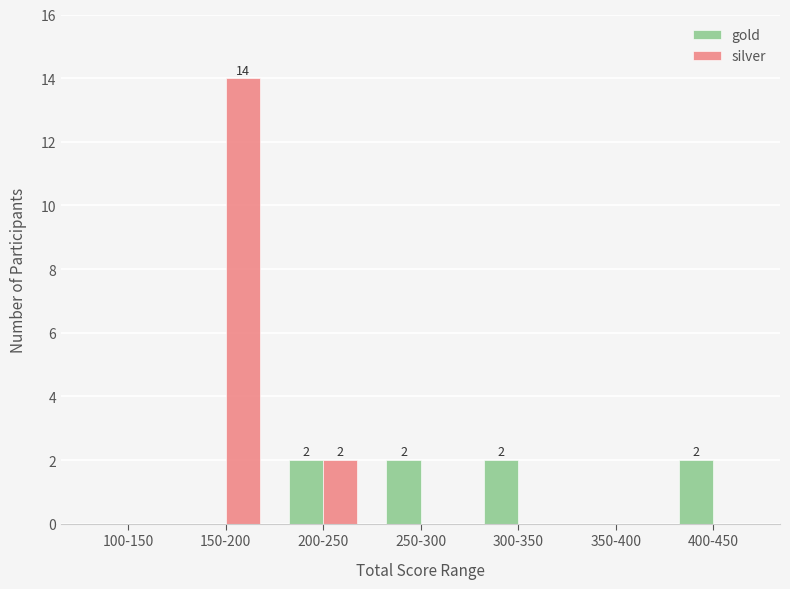

Reading left to right, transcribe all the data shown in this chart.

gold: 100-150=0	150-200=0	200-250=2	250-300=2	300-350=2	350-400=0	400-450=2
silver: 100-150=0	150-200=14	200-250=2	250-300=0	300-350=0	350-400=0	400-450=0